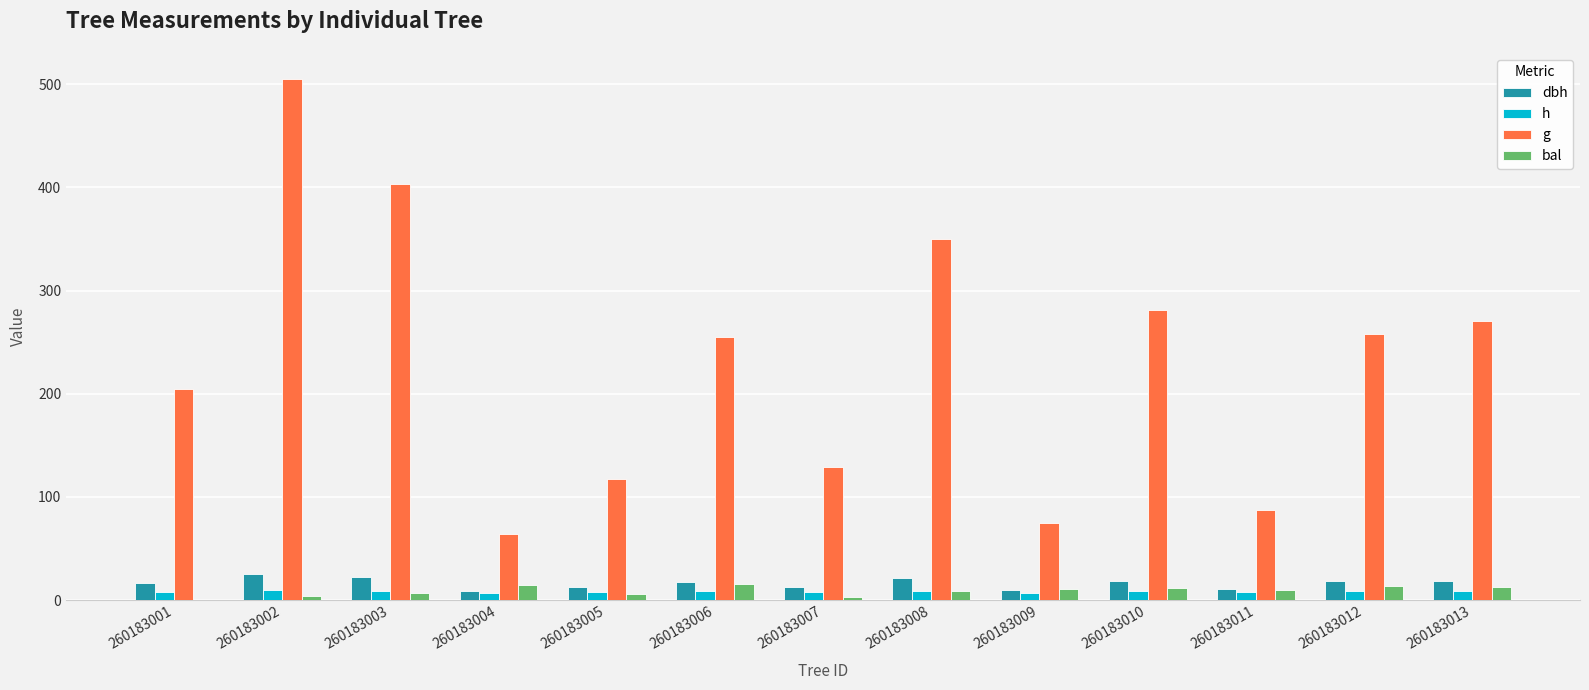

Which category has the highest value in the g series?

260183002